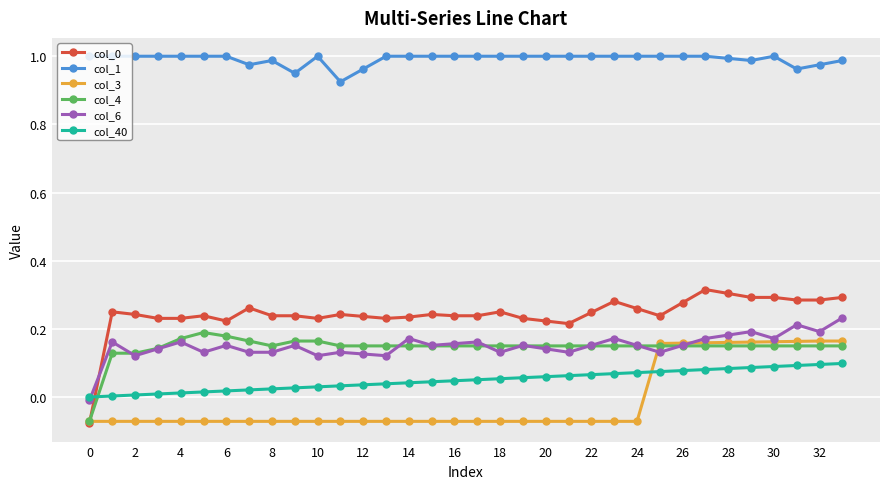

How many values in col_3 are above zero?

9